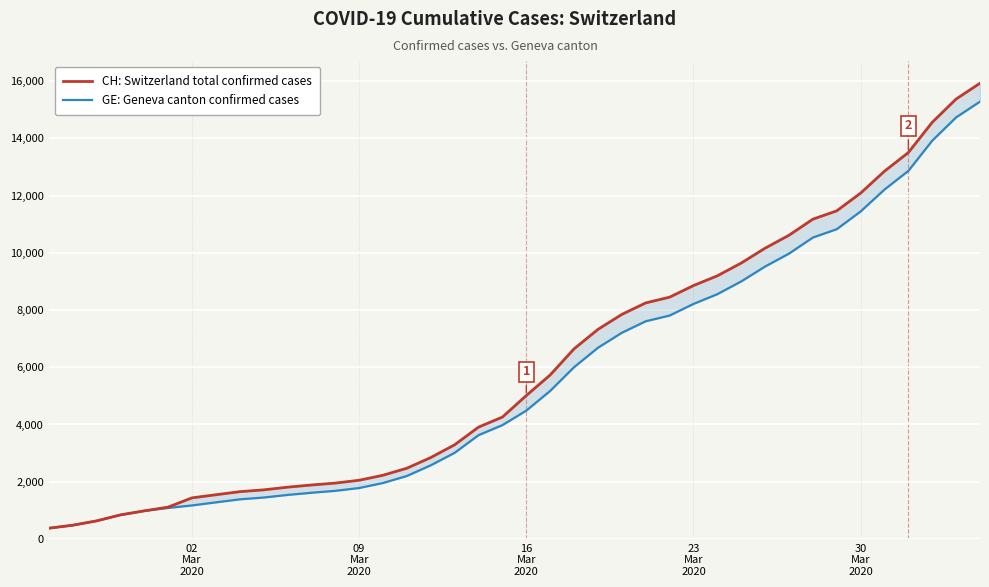

What is the value of the CH: Switzerland total confirmed cases point at the 13th from the left?

1952